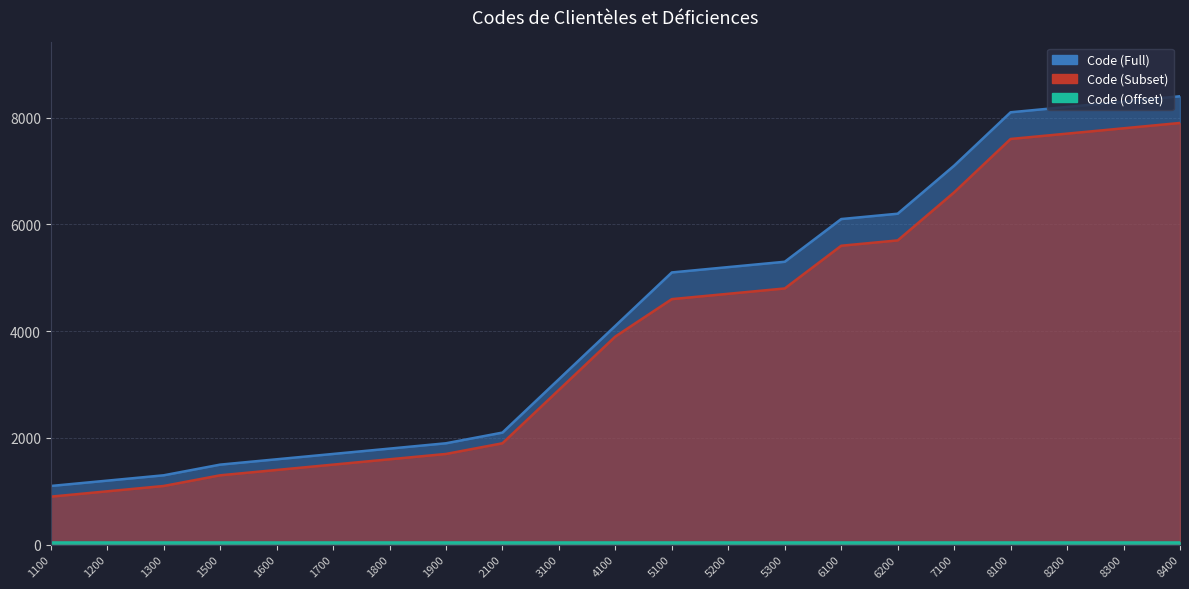

Where does the data first go above 4100?

5100